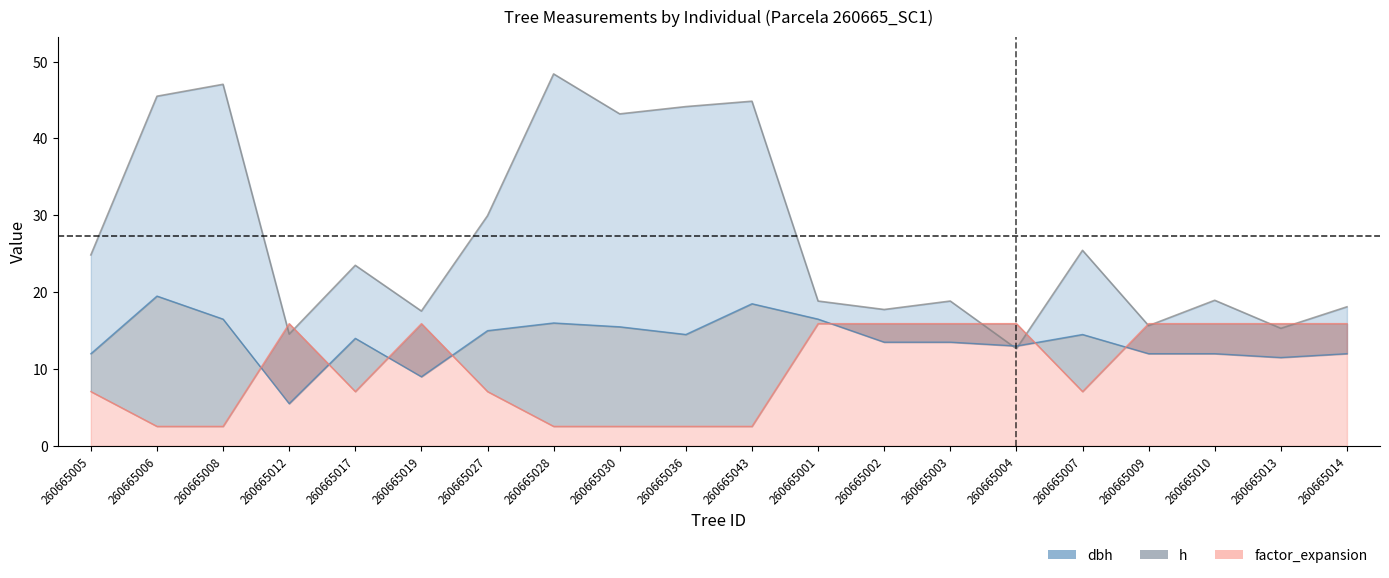

Reading left to right, what are all the values shown in this chart?

dbh: 260665005=24.9	260665006=45.5	260665008=47.0	260665012=14.6	260665017=23.5	260665019=17.6	260665027=29.9	260665028=48.4	260665030=43.2	260665036=44.1	260665043=44.9	260665001=18.9	260665002=17.8	260665003=18.9	260665004=12.7	260665007=25.4	260665009=15.7	260665010=18.9	260665013=15.3	260665014=18.1
h: 260665005=12.0	260665006=19.5	260665008=16.5	260665012=5.5	260665017=14.0	260665019=9.0	260665027=15.0	260665028=16.0	260665030=15.5	260665036=14.5	260665043=18.5	260665001=16.5	260665002=13.5	260665003=13.5	260665004=13.0	260665007=14.5	260665009=12.0	260665010=12.0	260665013=11.5	260665014=12.0
factor_expansion: 260665005=7.1	260665006=2.5	260665008=2.5	260665012=15.9	260665017=7.1	260665019=15.9	260665027=7.1	260665028=2.5	260665030=2.5	260665036=2.5	260665043=2.5	260665001=15.9	260665002=15.9	260665003=15.9	260665004=15.9	260665007=7.1	260665009=15.9	260665010=15.9	260665013=15.9	260665014=15.9